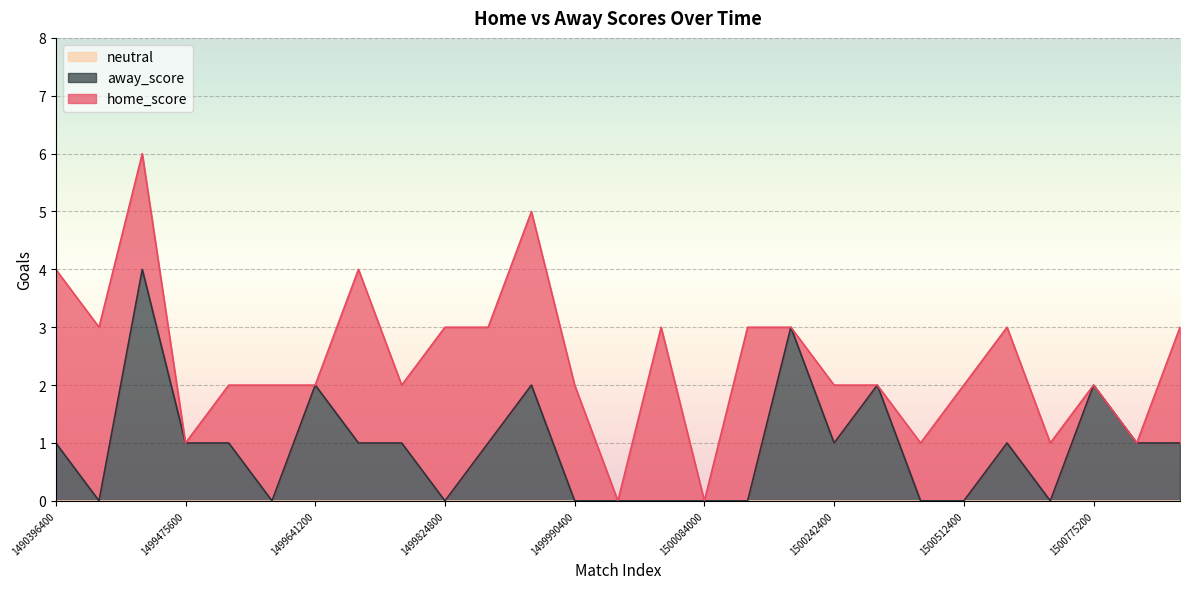

Does the chart display data point markers on the line(s)?

No